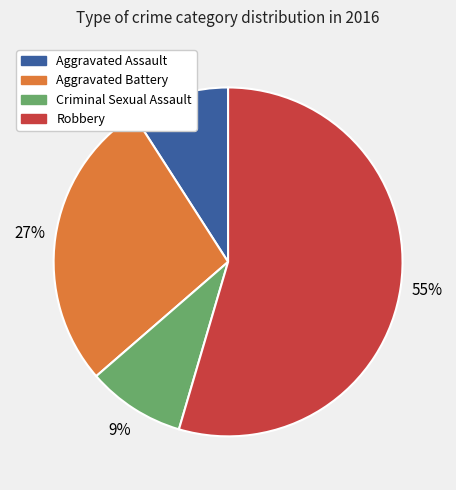

Which category has the biggest portion of the pie?

Robbery